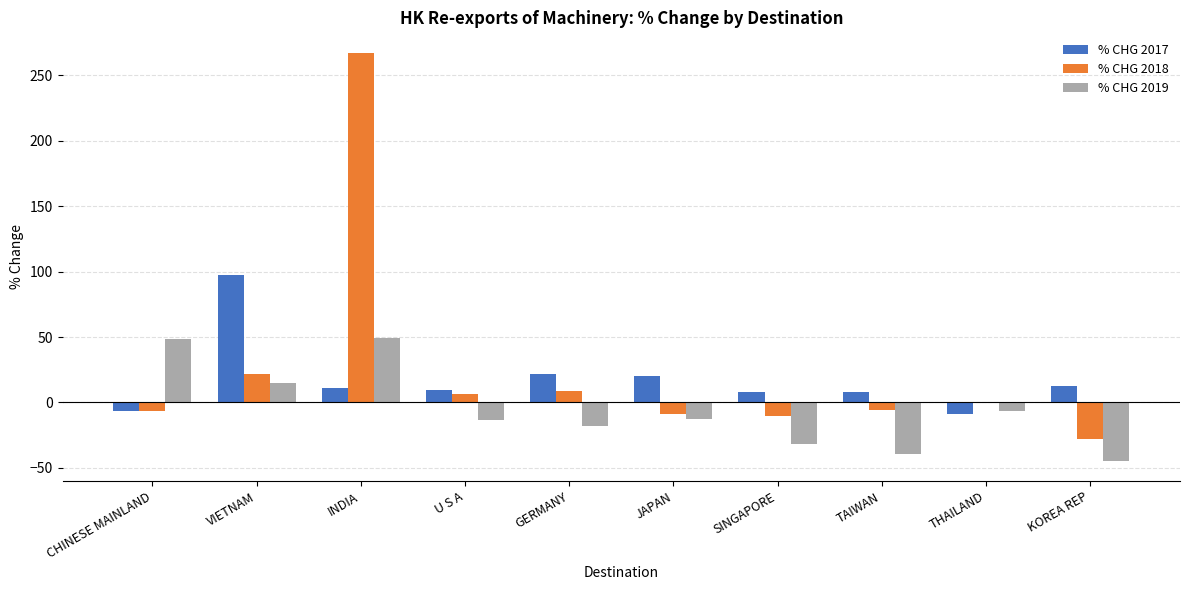

How many values in % CHG 2017 are above zero?

8